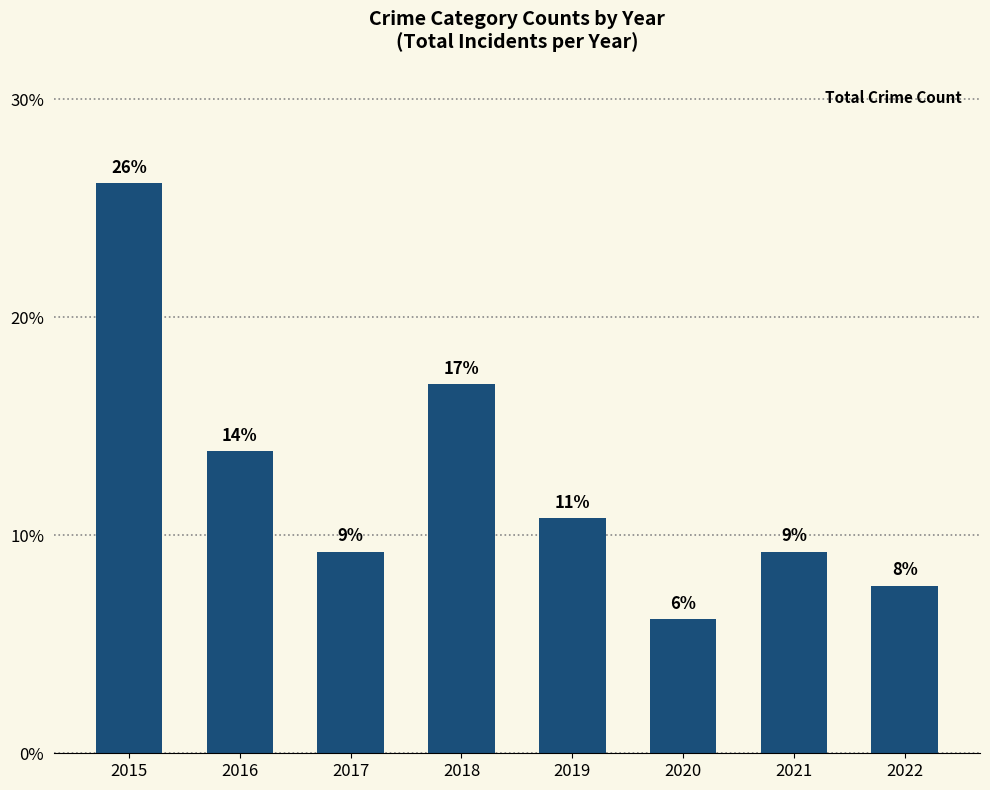

Is it true that the value at 2022 is 7.7?

True